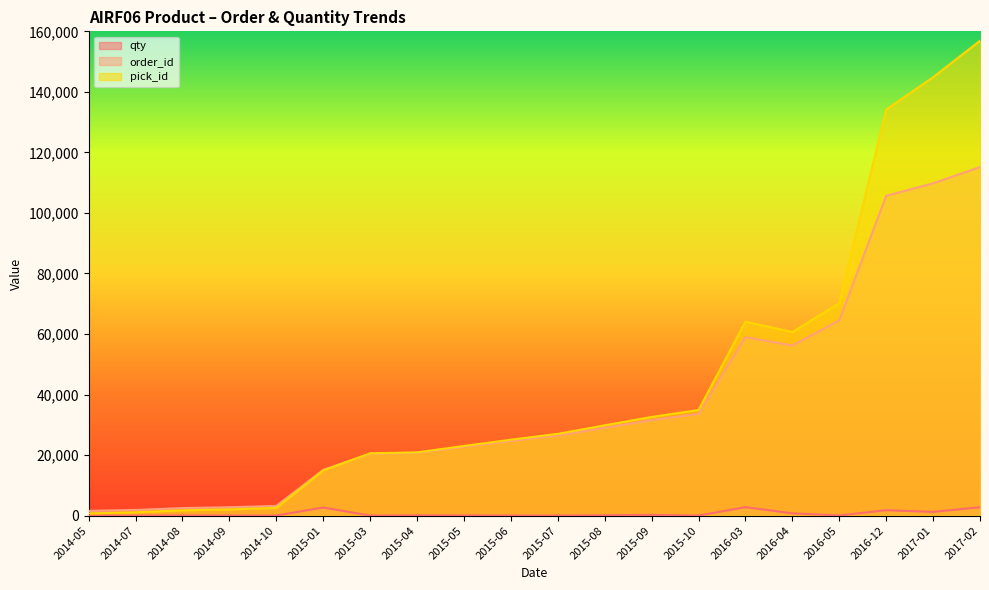

Reading right to left, transcribe all the data shown in this chart.

qty: 2017-02=2765	2017-01=1237	2016-12=1796	2016-05=62	2016-04=760	2016-03=2804	2015-10=24	2015-09=248	2015-08=117	2015-07=33	2015-06=36	2015-05=72	2015-04=105	2015-03=18	2015-01=2686	2014-10=30	2014-09=30	2014-08=66	2014-07=36	2014-05=6
order_id: 2017-02=115164	2017-01=109789	2016-12=105654	2016-05=64492	2016-04=56189	2016-03=58972	2015-10=33598	2015-09=31563	2015-08=29039	2015-07=26457	2015-06=24652	2015-05=22719	2015-04=20736	2015-03=20451	2015-01=15123	2014-10=3220	2014-09=2796	2014-08=2506	2014-07=1891	2014-05=1572
pick_id: 2017-02=156881	2017-01=144839	2016-12=134147	2016-05=70231	2016-04=60653	2016-03=64110	2015-10=34894	2015-09=32610	2015-08=29841	2015-07=27023	2015-06=25088	2015-05=23029	2015-04=20915	2015-03=20588	2015-01=14939	2014-10=2564	2014-09=2069	2014-08=1758	2014-07=1114	2014-05=741